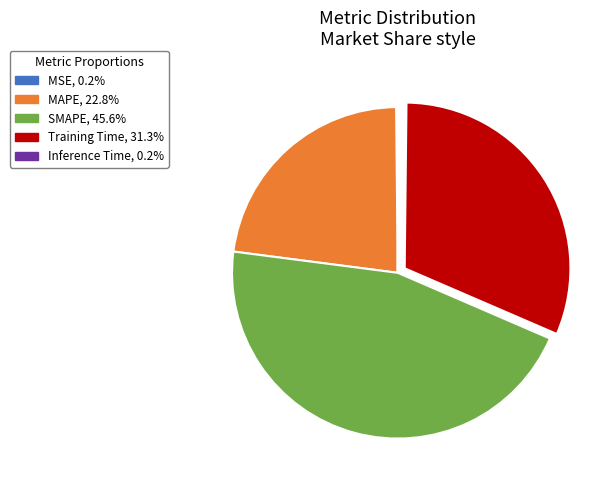

Which slice is the largest?

SMAPE